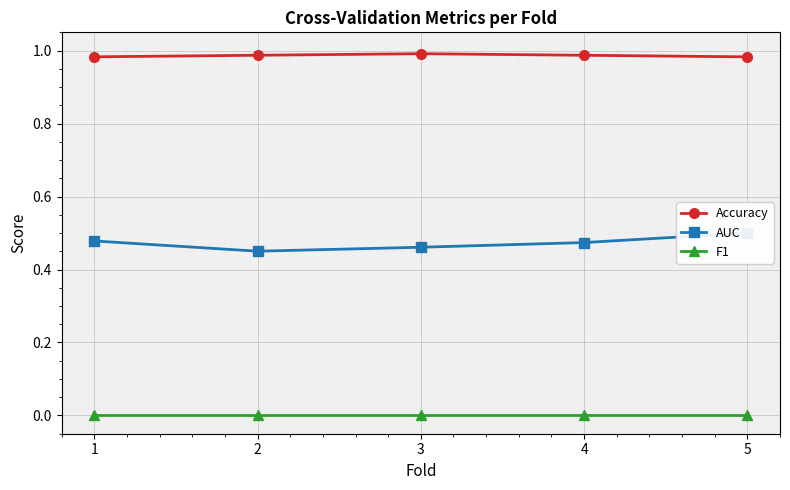

True or false: F1 and AUC cross at least once.

False